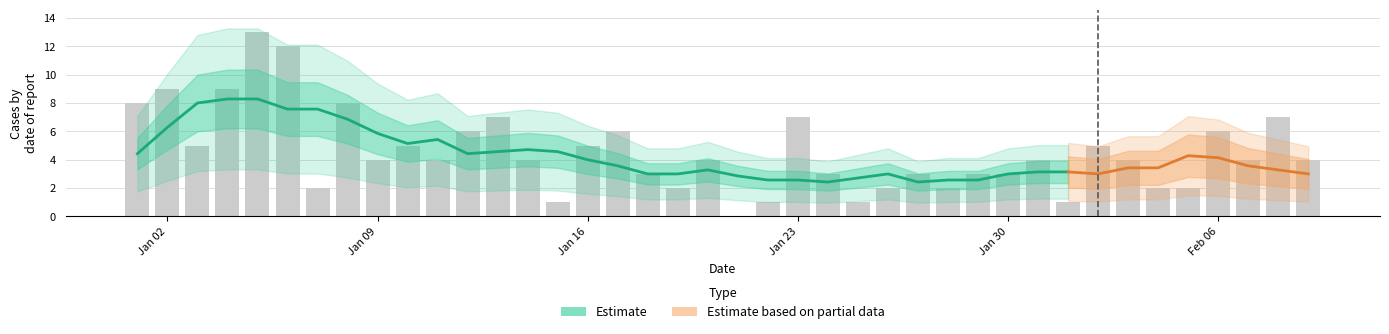

The chart shows a value of 8 at Jan 02. True or false?

True